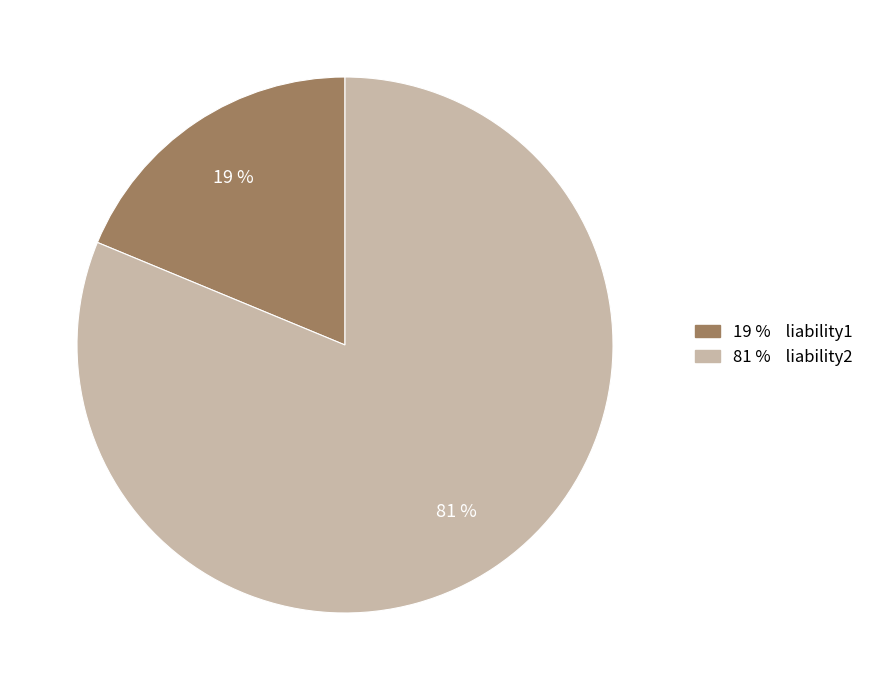

To the nearest percent, what is the difference between the largest and smallest slice percentages?

62%